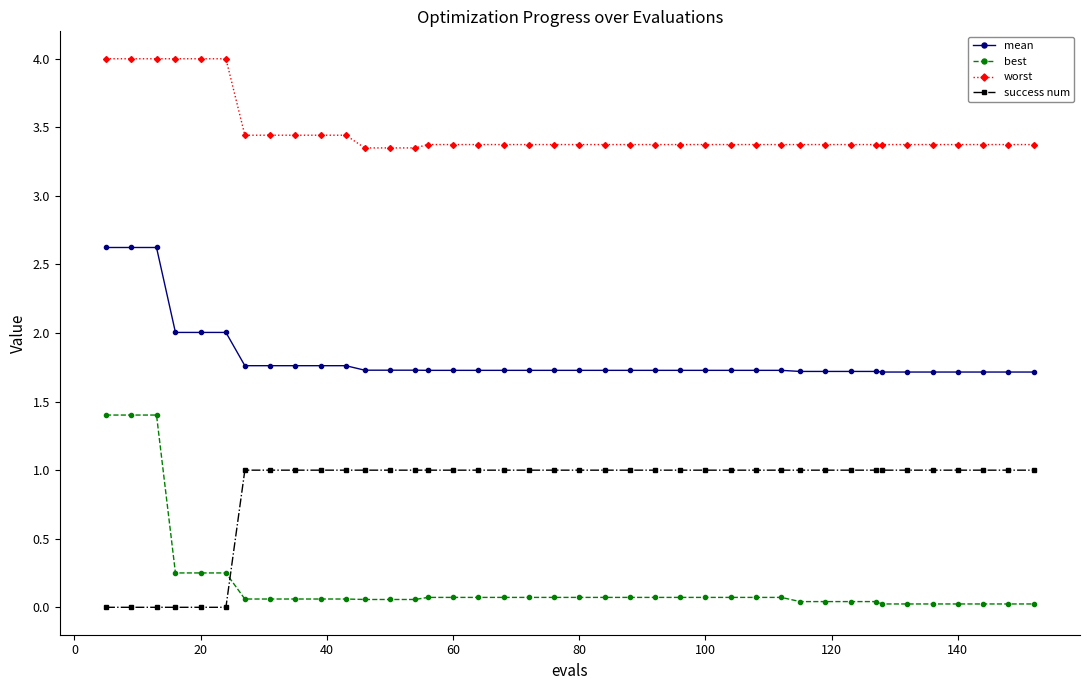

How many lines are shown in the chart?

4